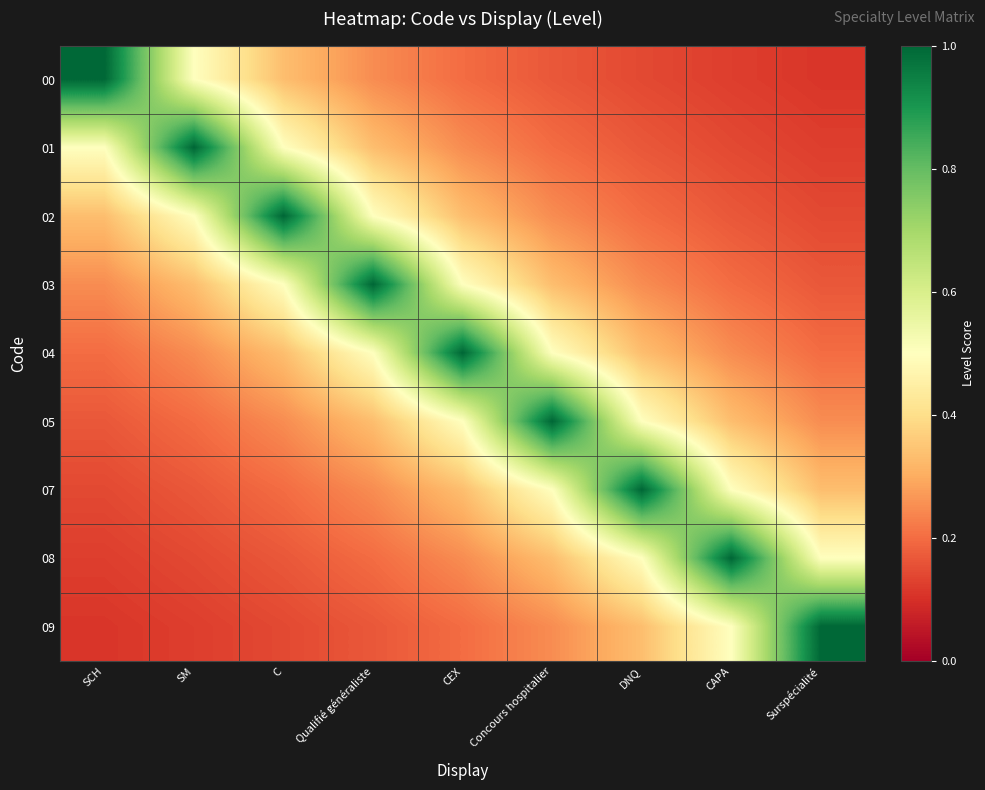

Reading left to right, list all the values displayed in this chart.

00: SCH=1.0	SM=0.5	C=0.3	Qualifié généraliste=0.2	CEX=0.2	Concours hospitalier=0.2	DNQ=0.1	CAPA=0.1	Surspécialité=0.1
01: SCH=0.5	SM=1.0	C=0.5	Qualifié généraliste=0.3	CEX=0.2	Concours hospitalier=0.2	DNQ=0.2	CAPA=0.1	Surspécialité=0.1
02: SCH=0.3	SM=0.5	C=1.0	Qualifié généraliste=0.5	CEX=0.3	Concours hospitalier=0.2	DNQ=0.2	CAPA=0.2	Surspécialité=0.1
03: SCH=0.2	SM=0.3	C=0.5	Qualifié généraliste=1.0	CEX=0.5	Concours hospitalier=0.3	DNQ=0.2	CAPA=0.2	Surspécialité=0.2
04: SCH=0.2	SM=0.2	C=0.3	Qualifié généraliste=0.5	CEX=1.0	Concours hospitalier=0.5	DNQ=0.3	CAPA=0.2	Surspécialité=0.2
05: SCH=0.2	SM=0.2	C=0.2	Qualifié généraliste=0.3	CEX=0.5	Concours hospitalier=1.0	DNQ=0.5	CAPA=0.3	Surspécialité=0.2
07: SCH=0.1	SM=0.2	C=0.2	Qualifié généraliste=0.2	CEX=0.3	Concours hospitalier=0.5	DNQ=1.0	CAPA=0.5	Surspécialité=0.3
08: SCH=0.1	SM=0.1	C=0.2	Qualifié généraliste=0.2	CEX=0.2	Concours hospitalier=0.3	DNQ=0.5	CAPA=1.0	Surspécialité=0.5
09: SCH=0.1	SM=0.1	C=0.1	Qualifié généraliste=0.2	CEX=0.2	Concours hospitalier=0.2	DNQ=0.3	CAPA=0.5	Surspécialité=1.0